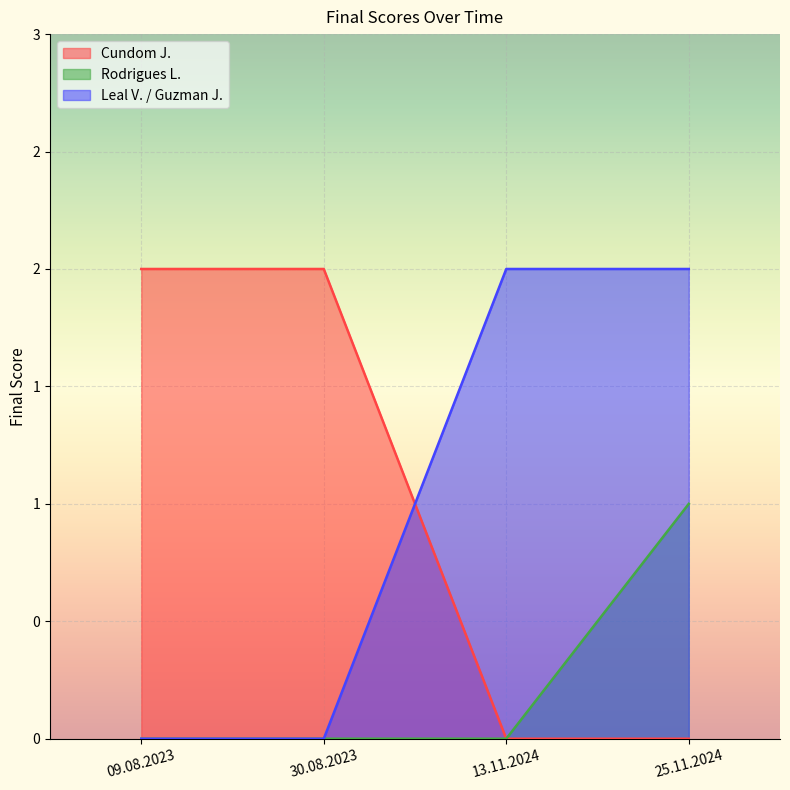

Rank the categories by Cundom J. value from lowest to highest.

13.11.2024, 25.11.2024, 09.08.2023, 30.08.2023